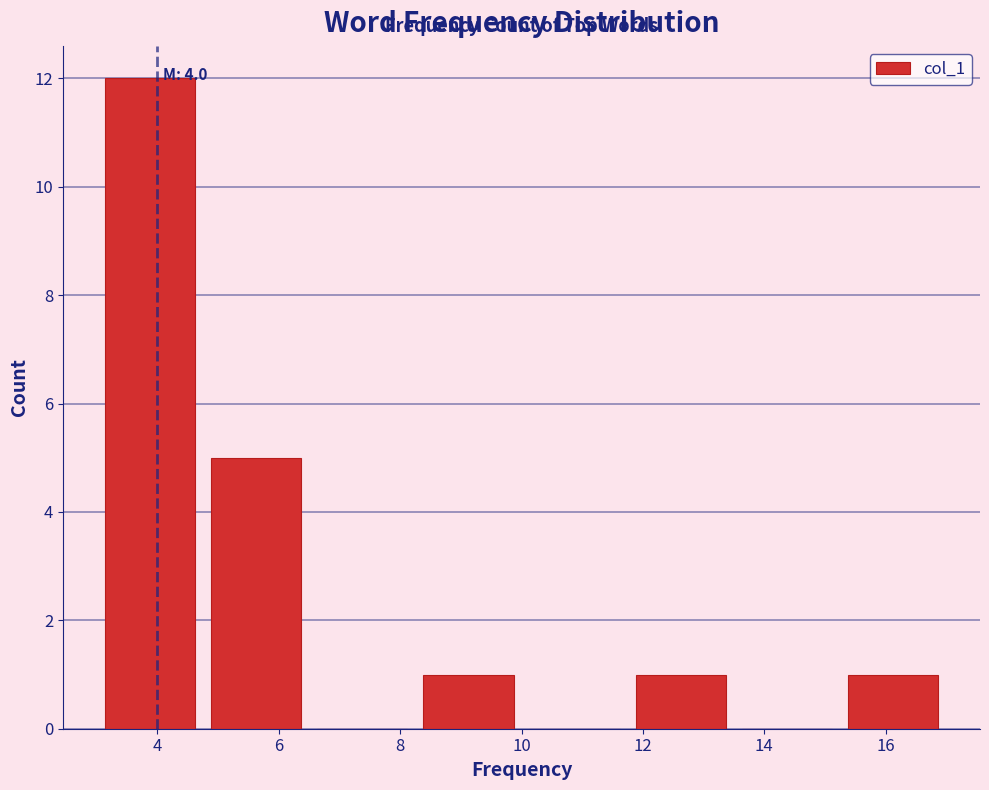

Over which range of the x-axis is the bar tallest?

3.00 to 4.75